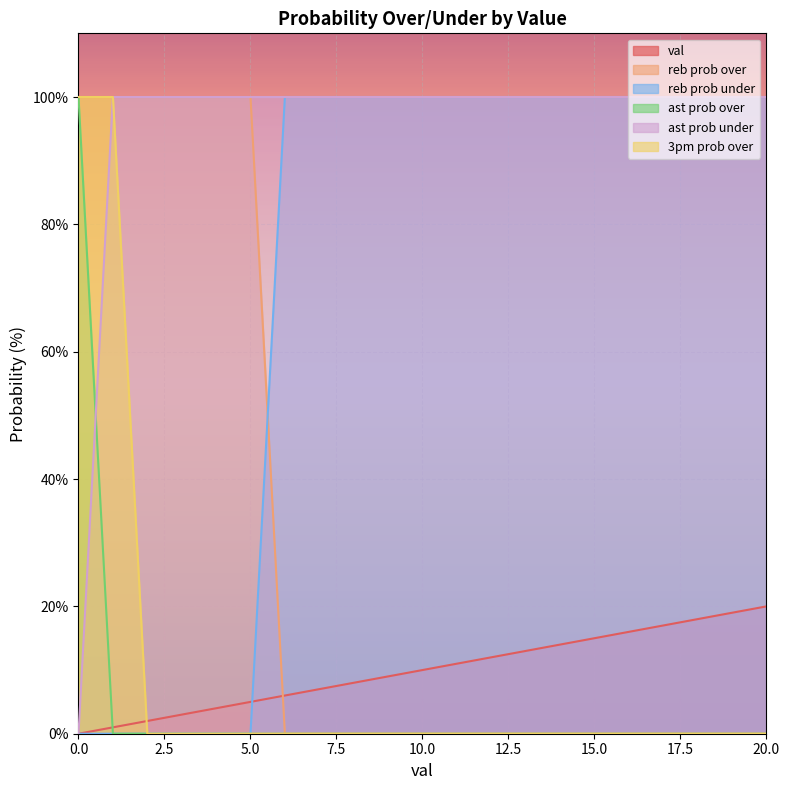

True or false: 3pm prob over and ast prob under intersect in this chart.

False